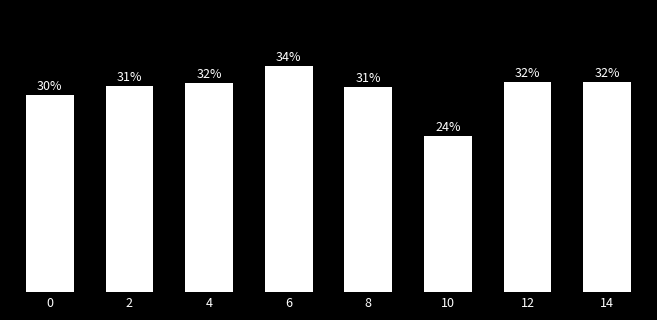

Does the chart contain stacked bars?

No